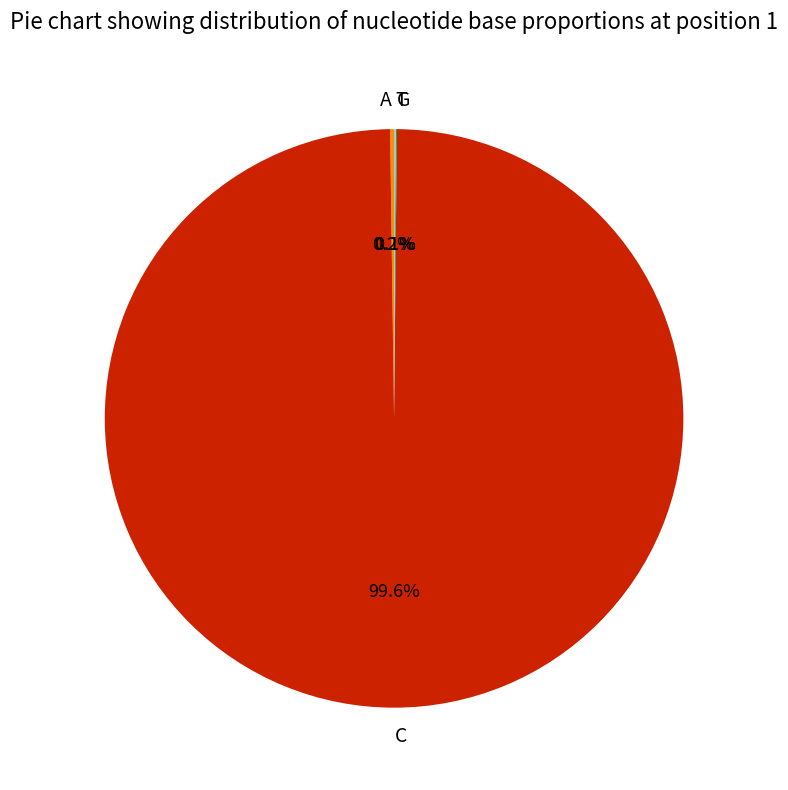

What is the majority slice?

C